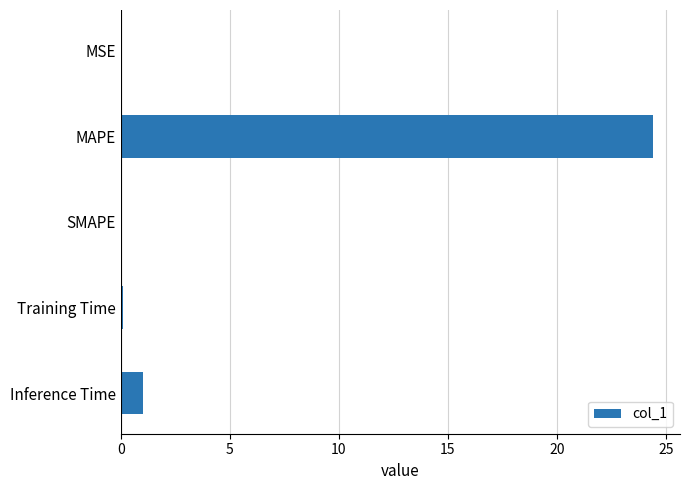

Which label corresponds to the largest value in the chart?

MAPE